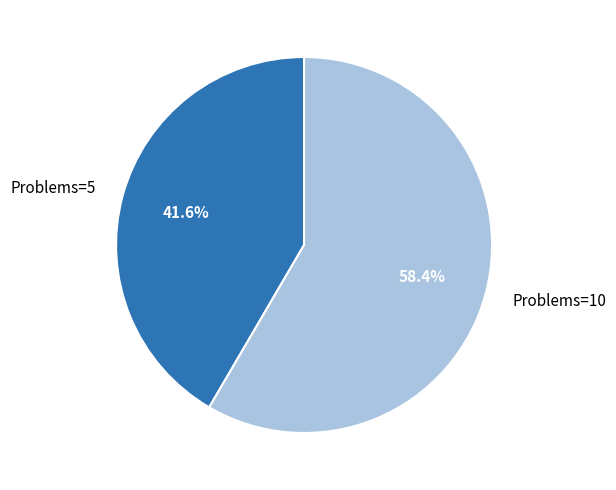

Which category accounts for the majority?

Problems=10